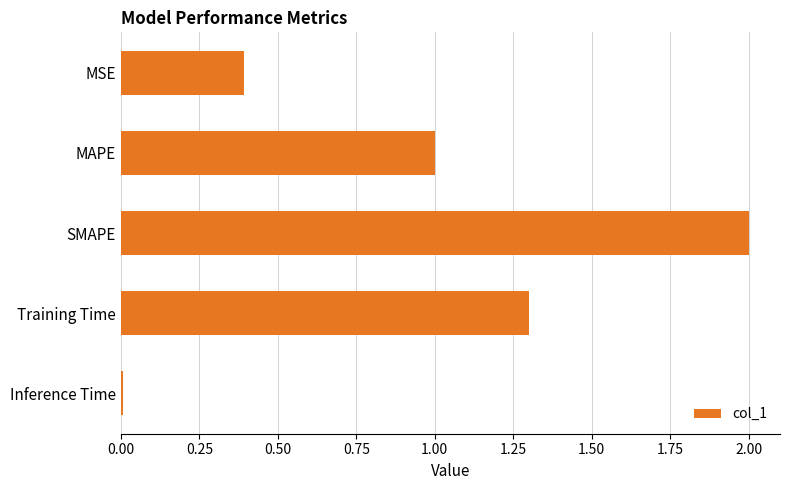

True or false: the data shows 2.9 at SMAPE.

False